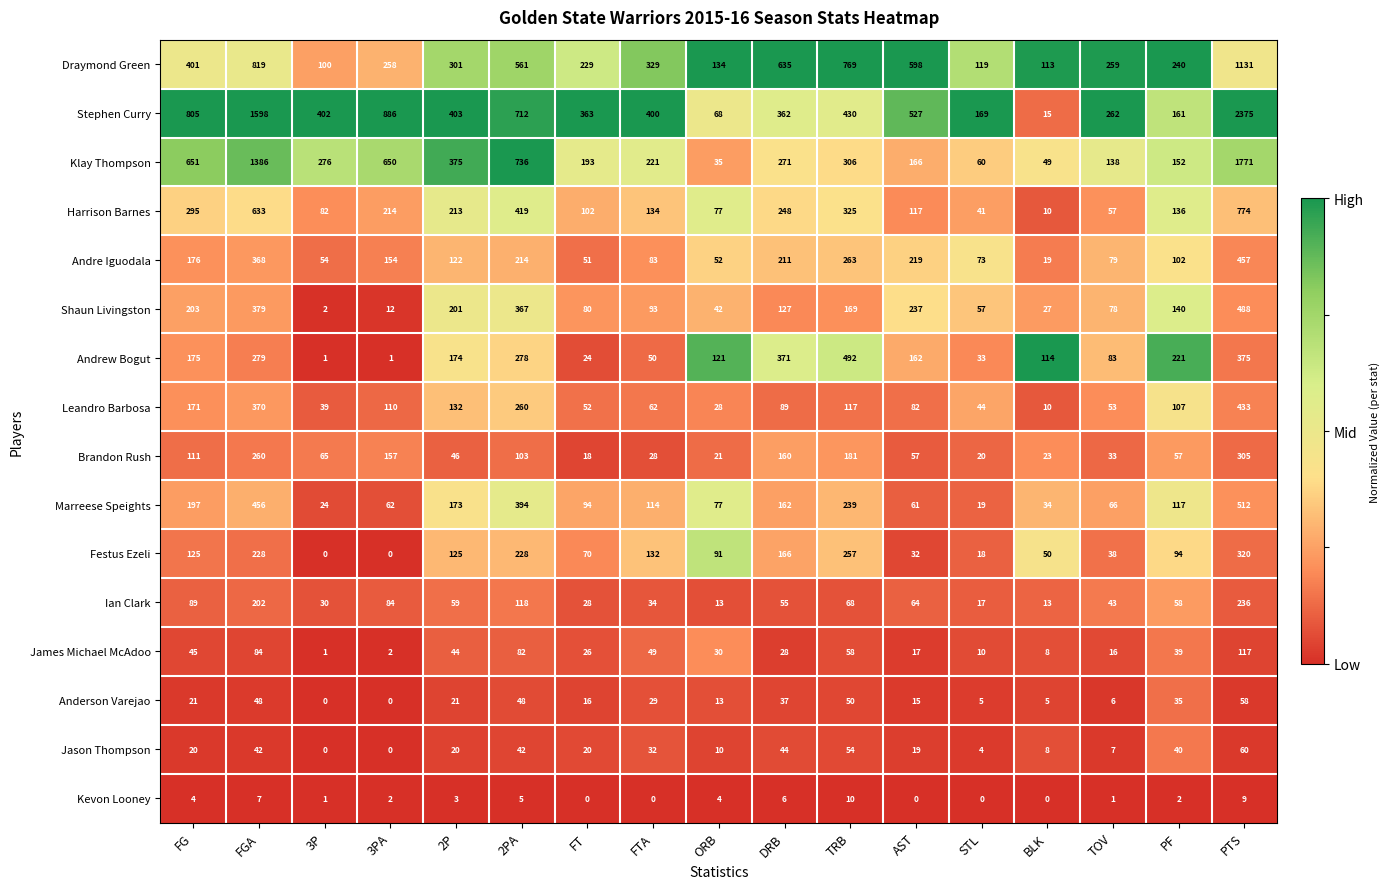

What is the spread (max minus min) of values at AST?

598